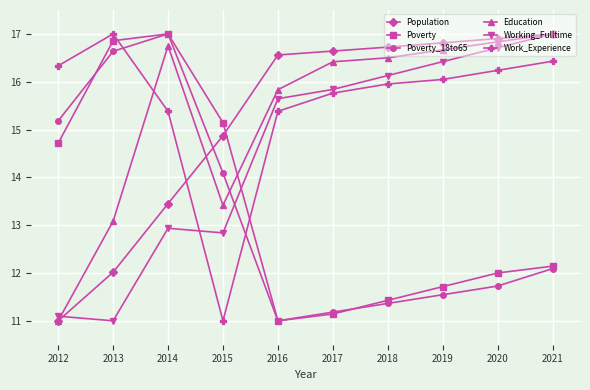

What is the difference between the highest and lowest values at 2015?

4.1